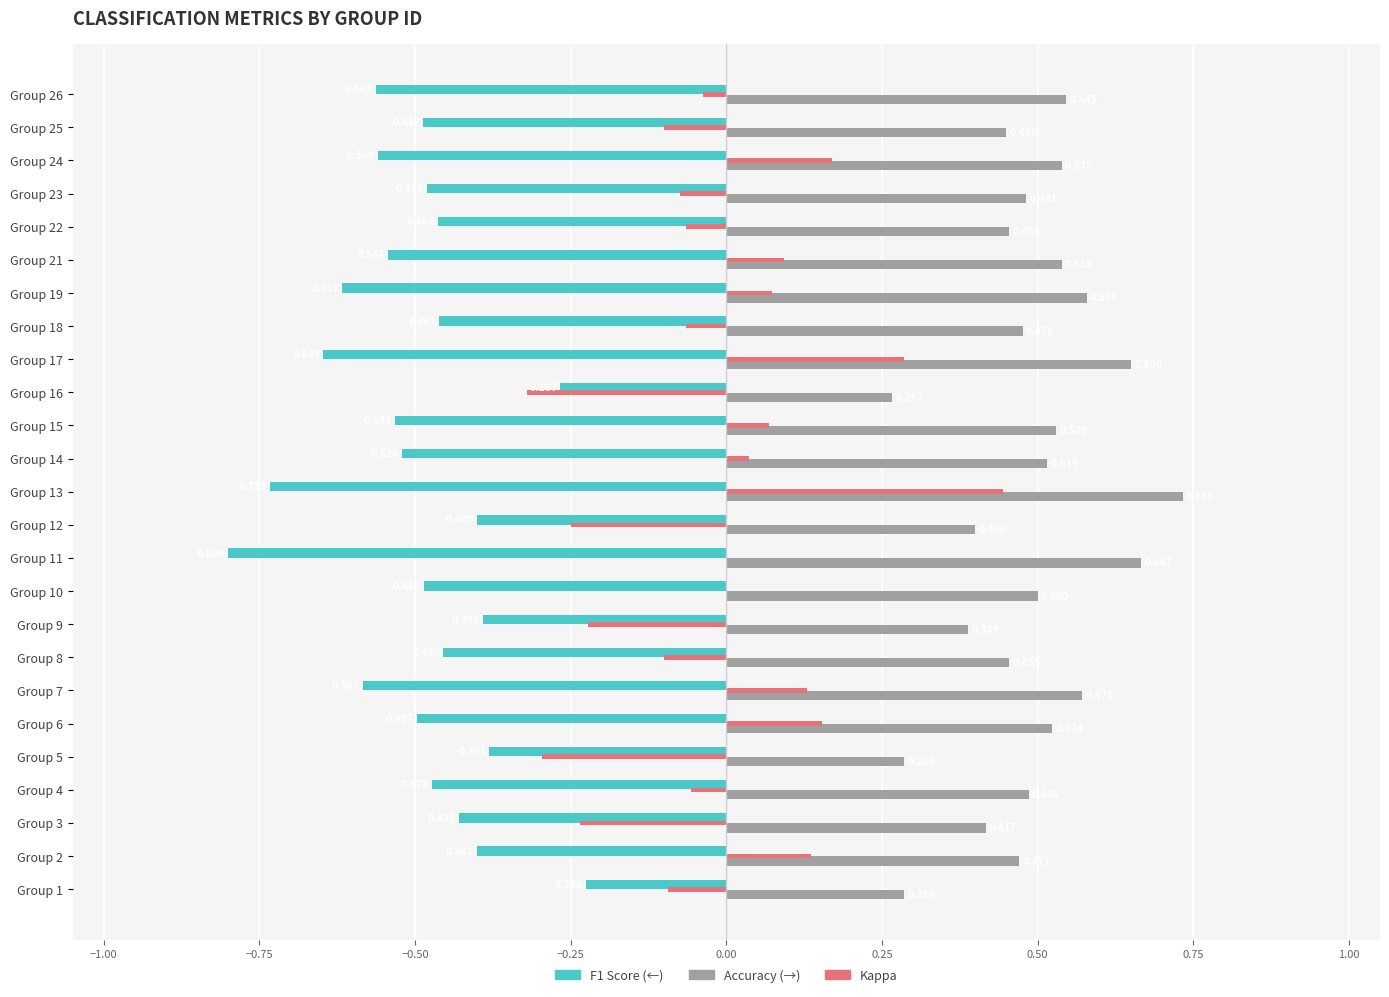

How many data points does each series have?

25